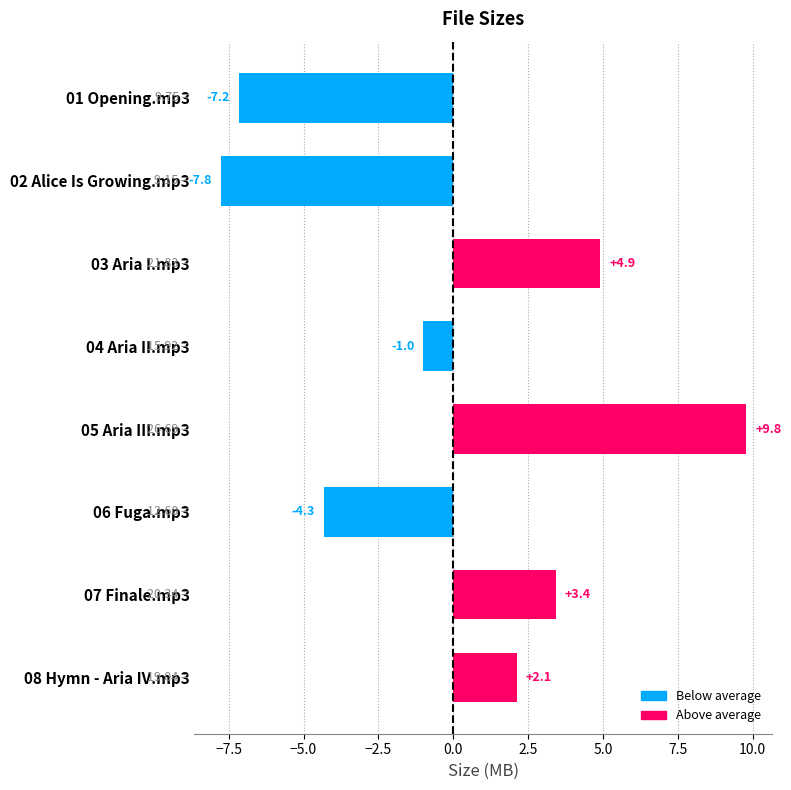

Between 01 Opening.mp3 and 03 Aria I.mp3, which is larger?

03 Aria I.mp3